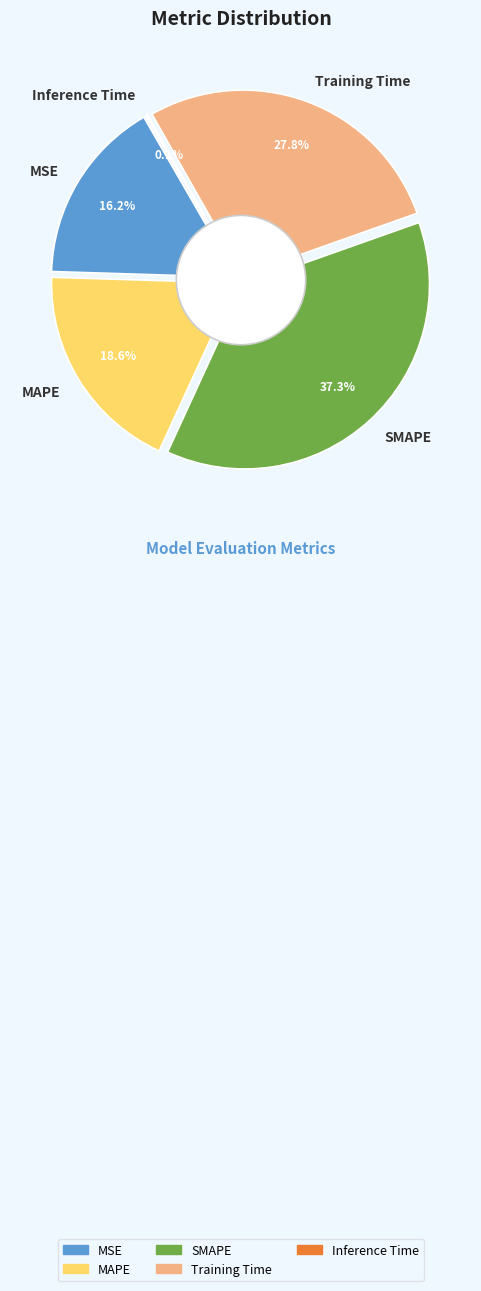

Which category has the biggest portion of the pie?

SMAPE